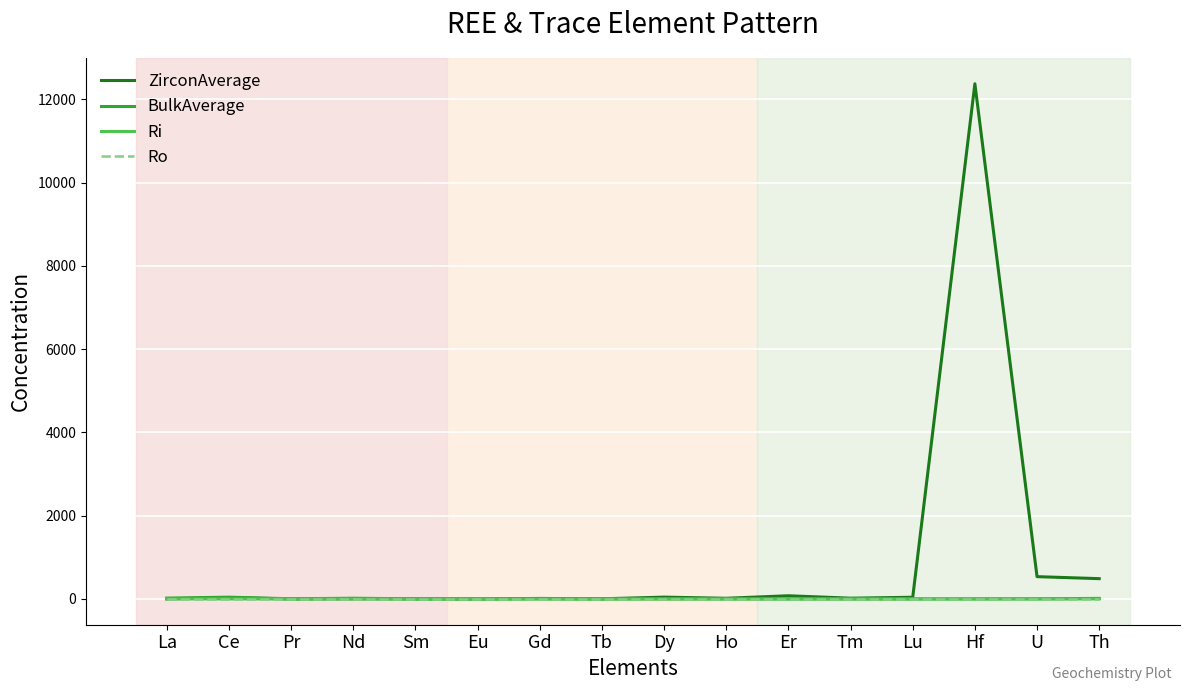

Does the chart have visible grid lines?

Yes